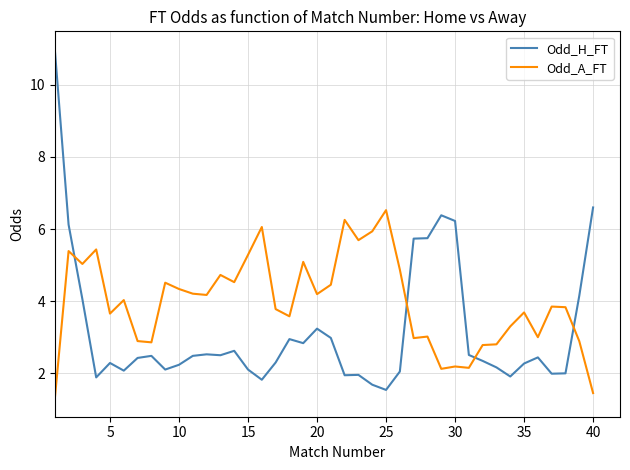

Which series ends up on top after the final intersection of Odd_H_FT and Odd_A_FT?

Odd_H_FT